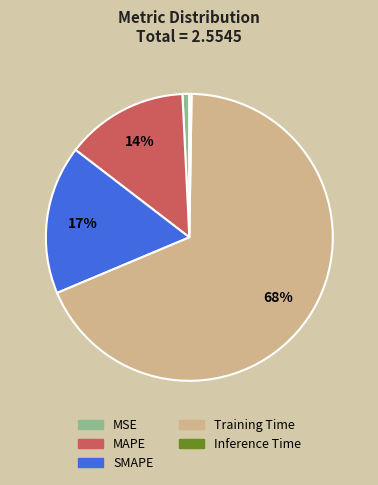

Is it true that MSE is 1% of the pie?

True